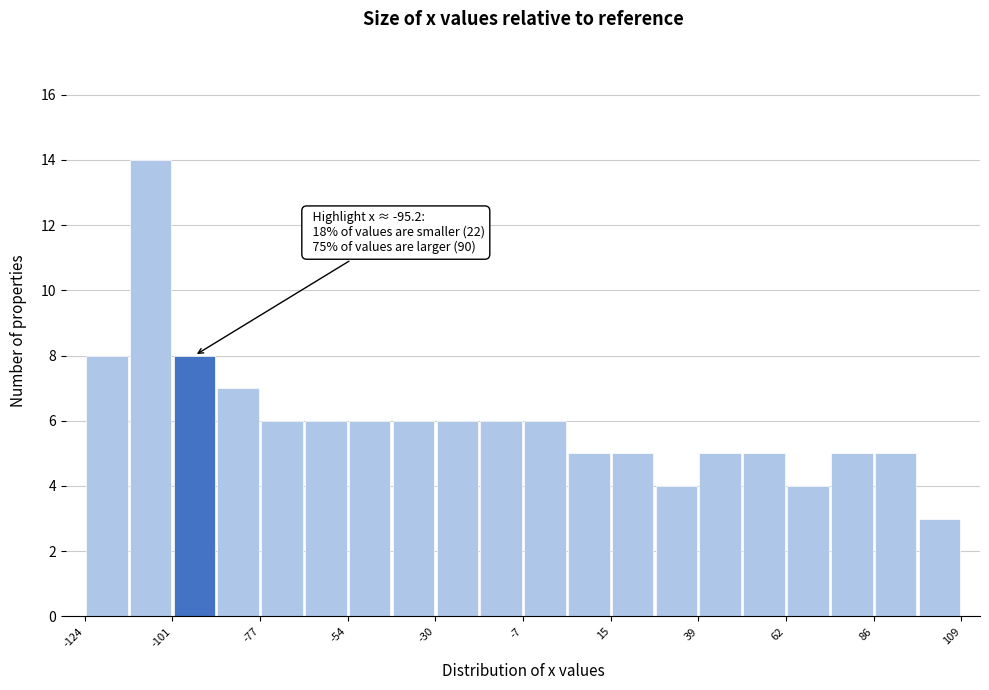

Read against the x-axis, roughly where is the centre of the tallest bar?

-105